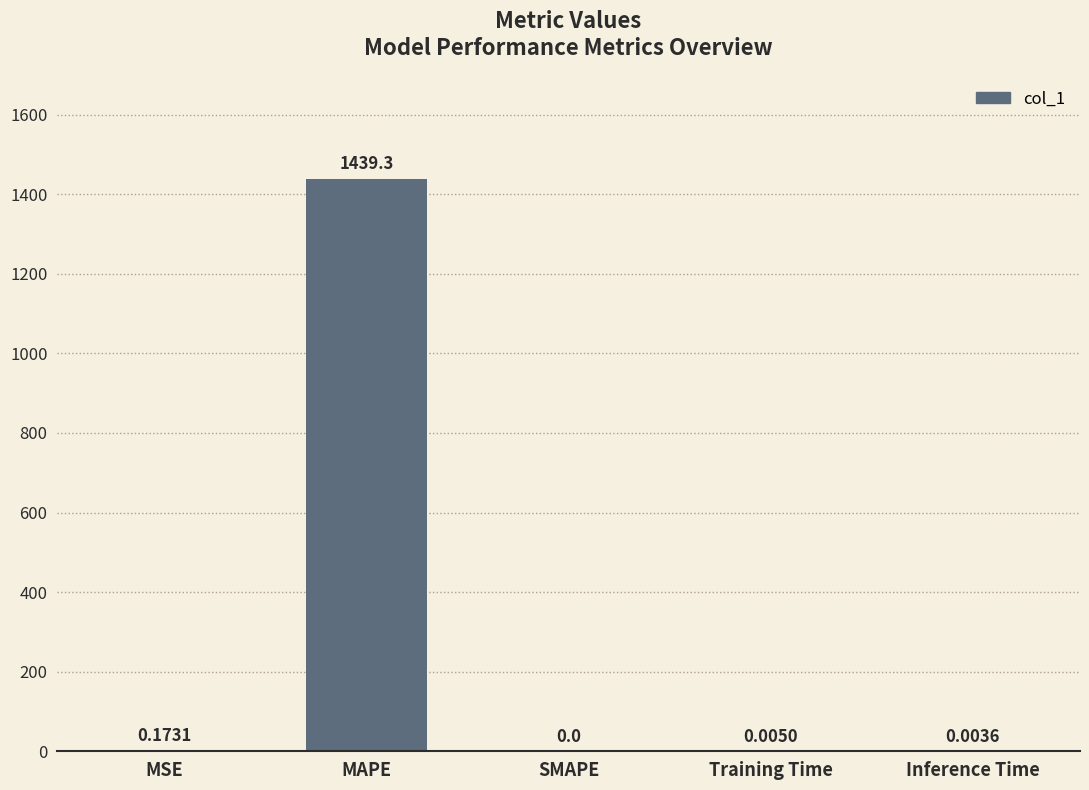

How many positive values are there?

4